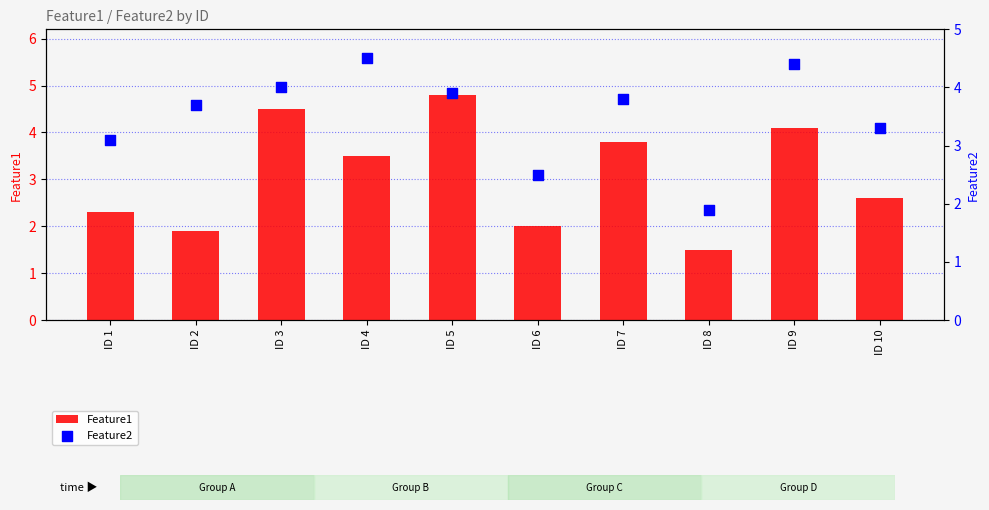

What is the total value across all series at ID 7?

7.6